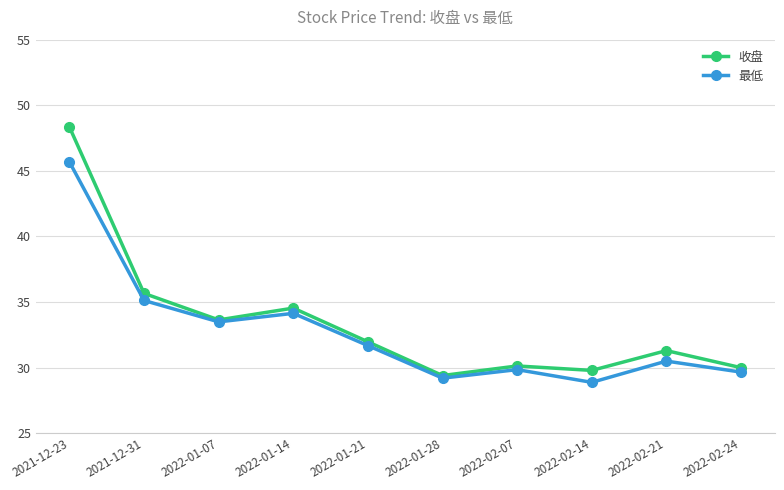

What are all the series names shown in the legend?

收盘, 最低